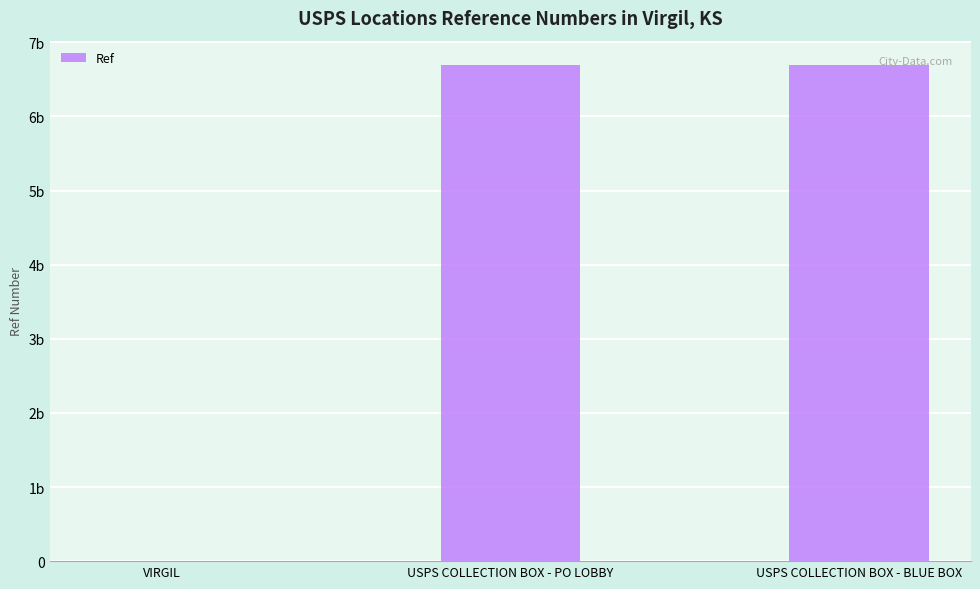

What is the label of the 2nd bar from the right?

USPS COLLECTION BOX - PO LOBBY